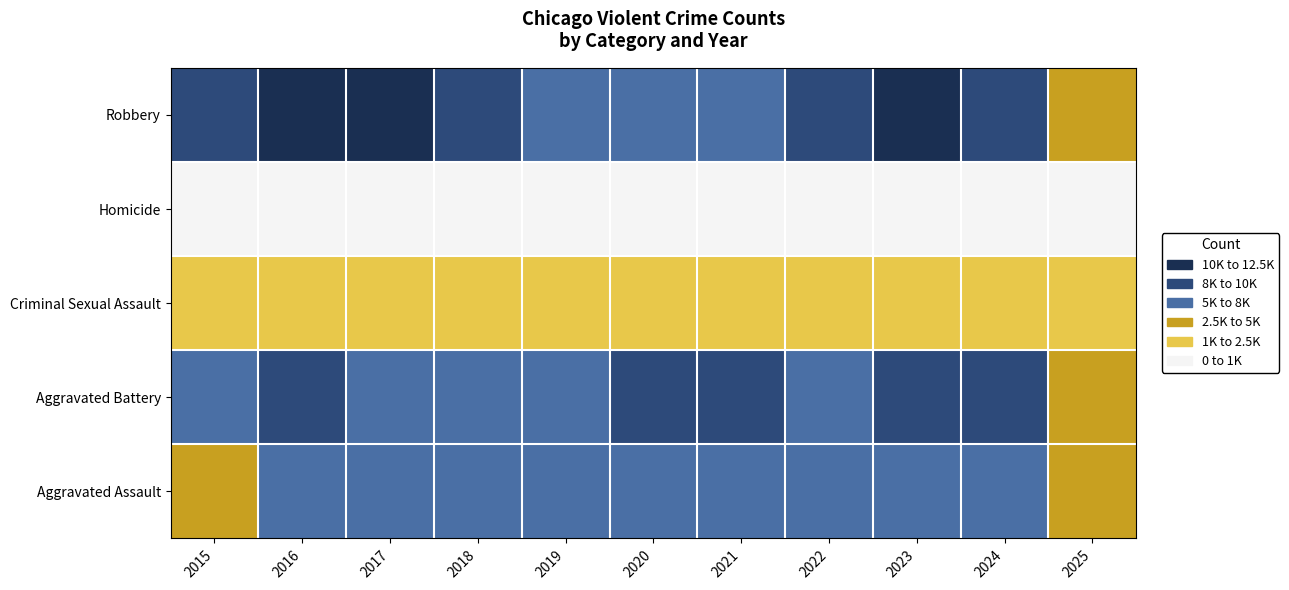

Which has a higher value, 2022 or 2019?

2022